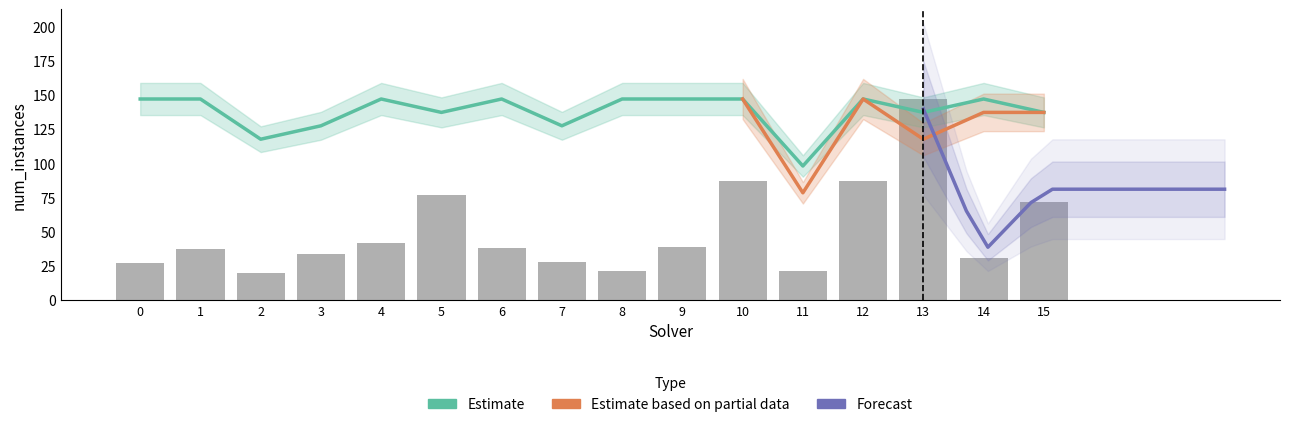

What is the lowest value of the num_instances series?

20.0